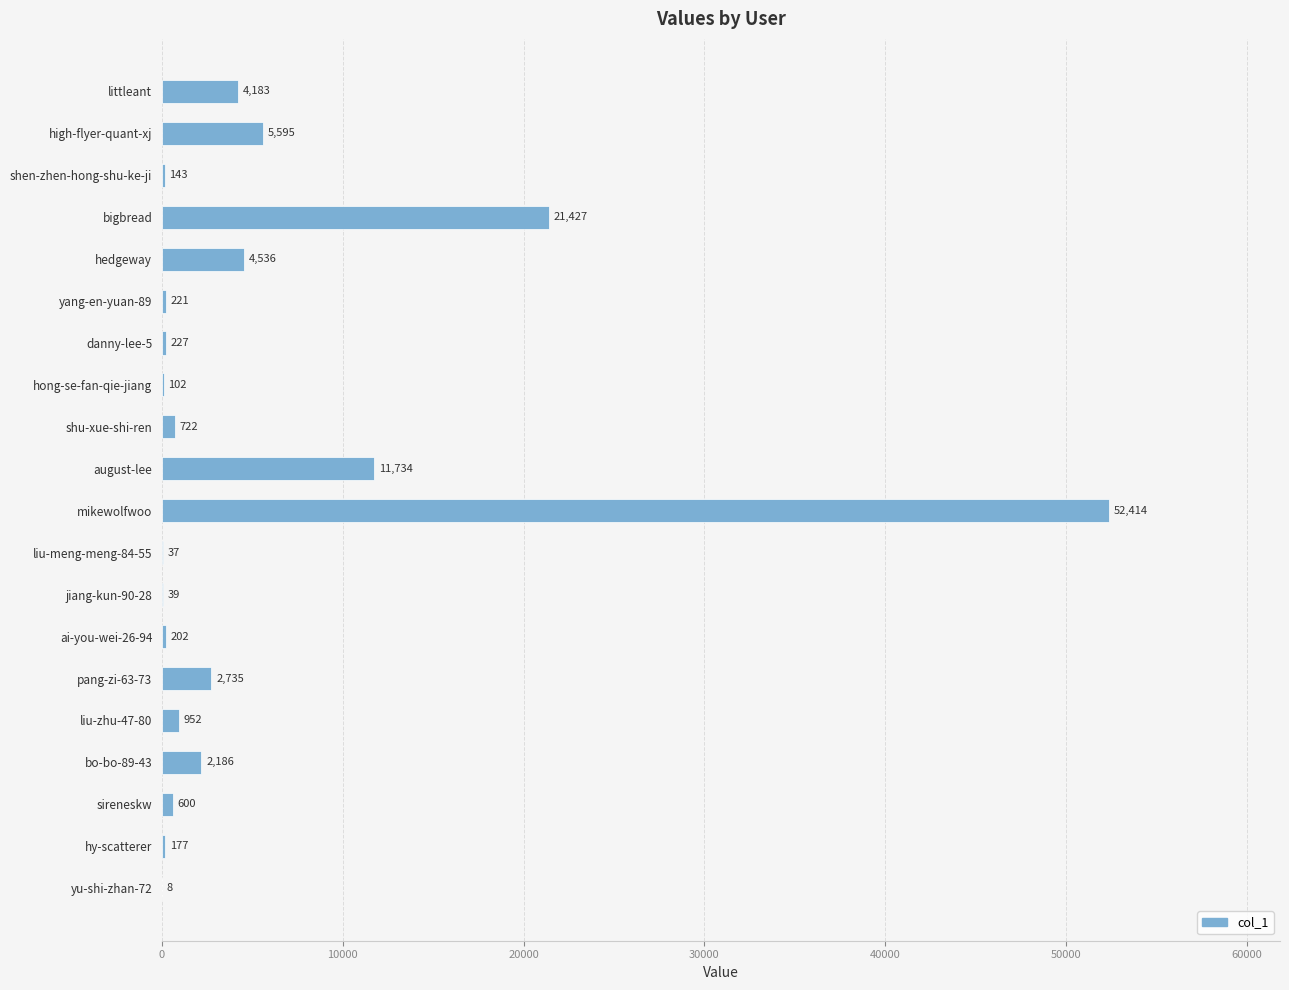

Where is the data nearest to the value 26211?

bigbread